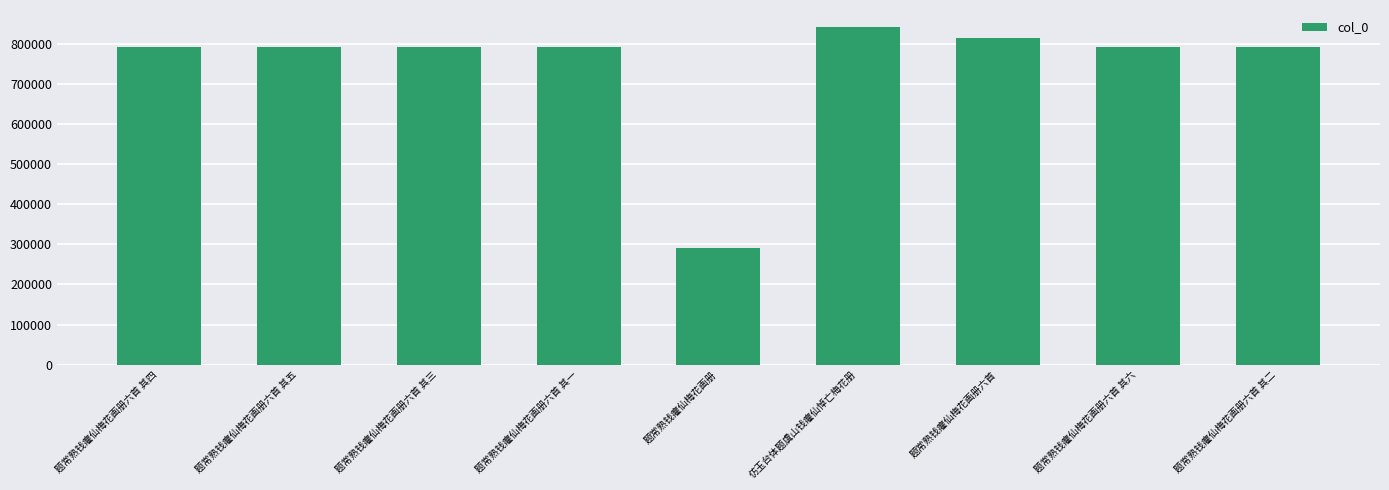

What is the smallest value displayed?

290390